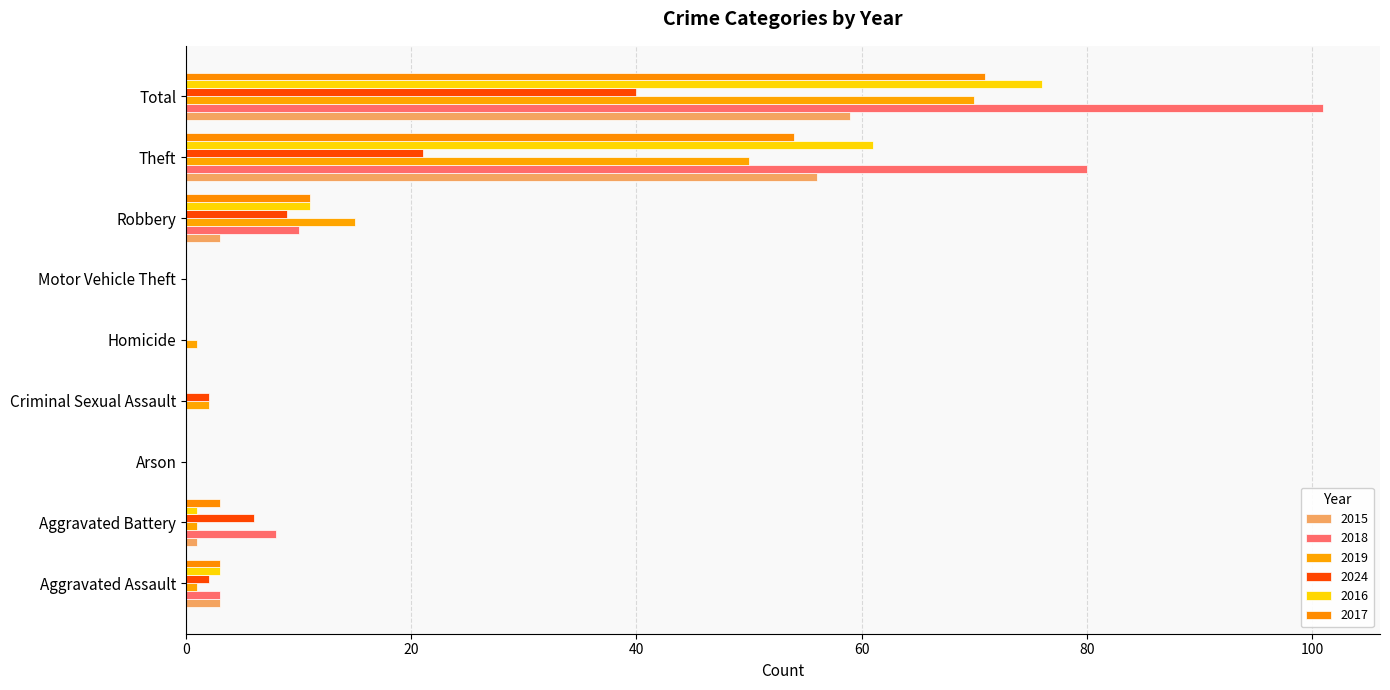

What is the spread (max minus min) of values at Aggravated Assault?

2